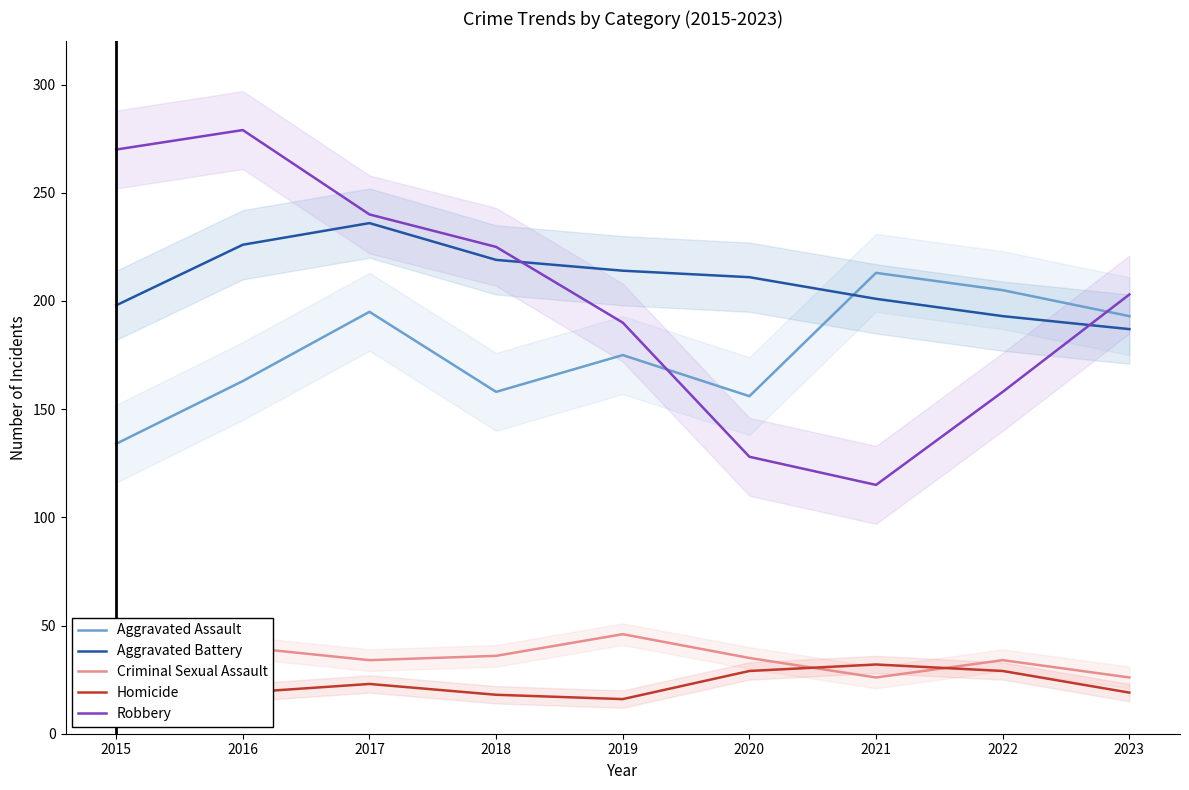

How many lines are shown in the chart?

5